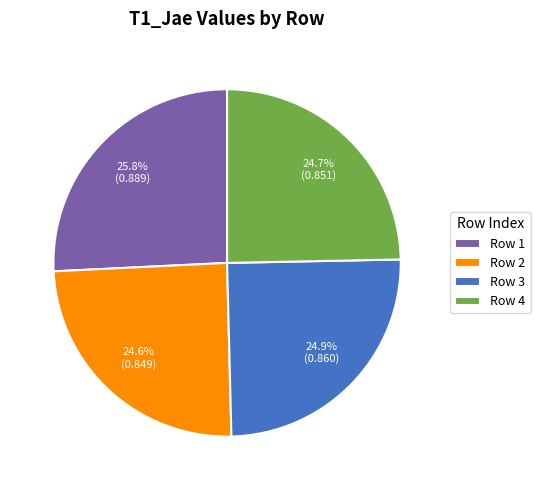

What percentage do Row 1 and Row 2 together represent?

50.4%